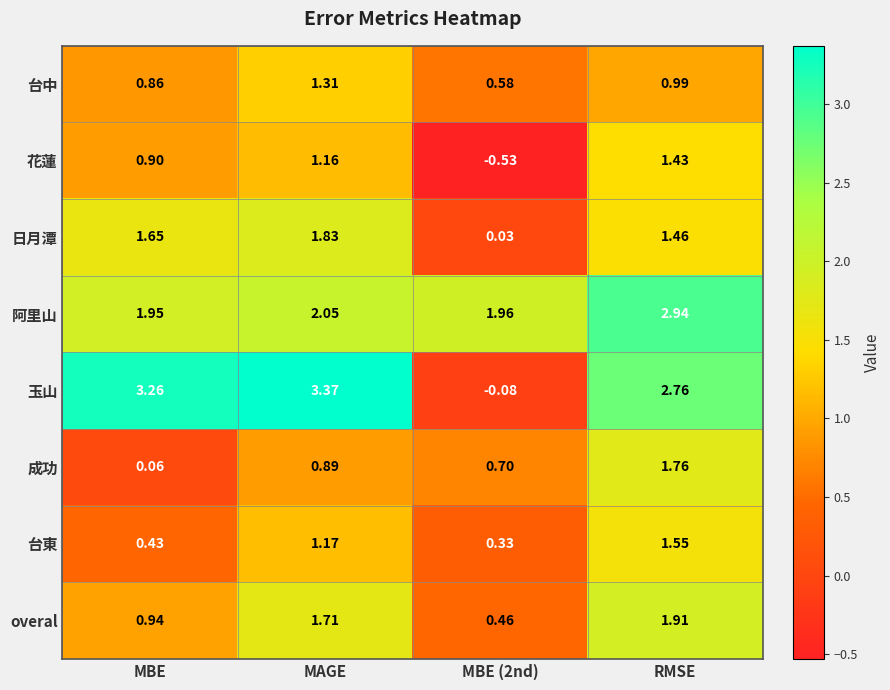

Between MAGE and RMSE, which series saw the biggest shift?

阿里山